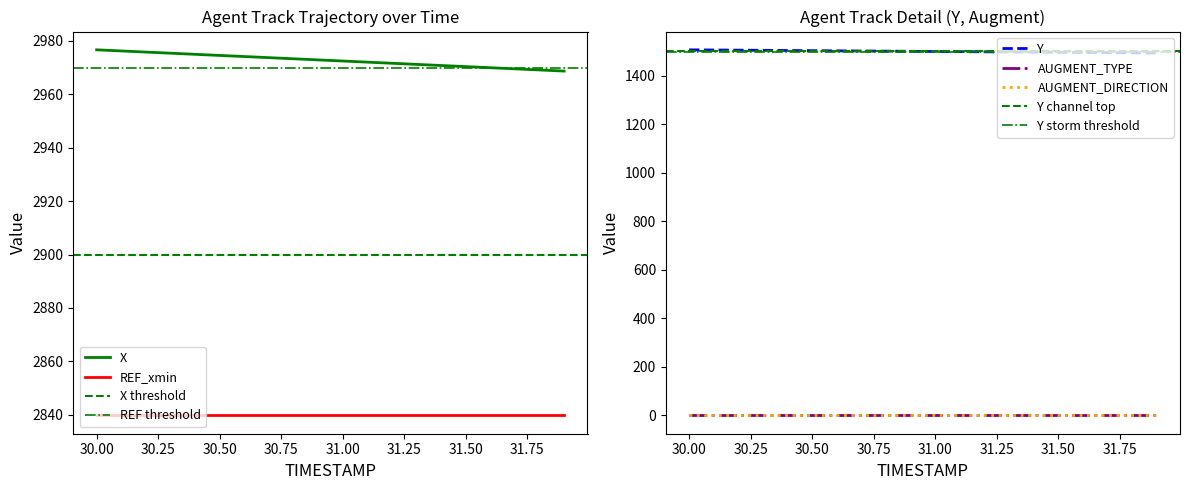

What is the average value of the REF_xmin series?

2839.7